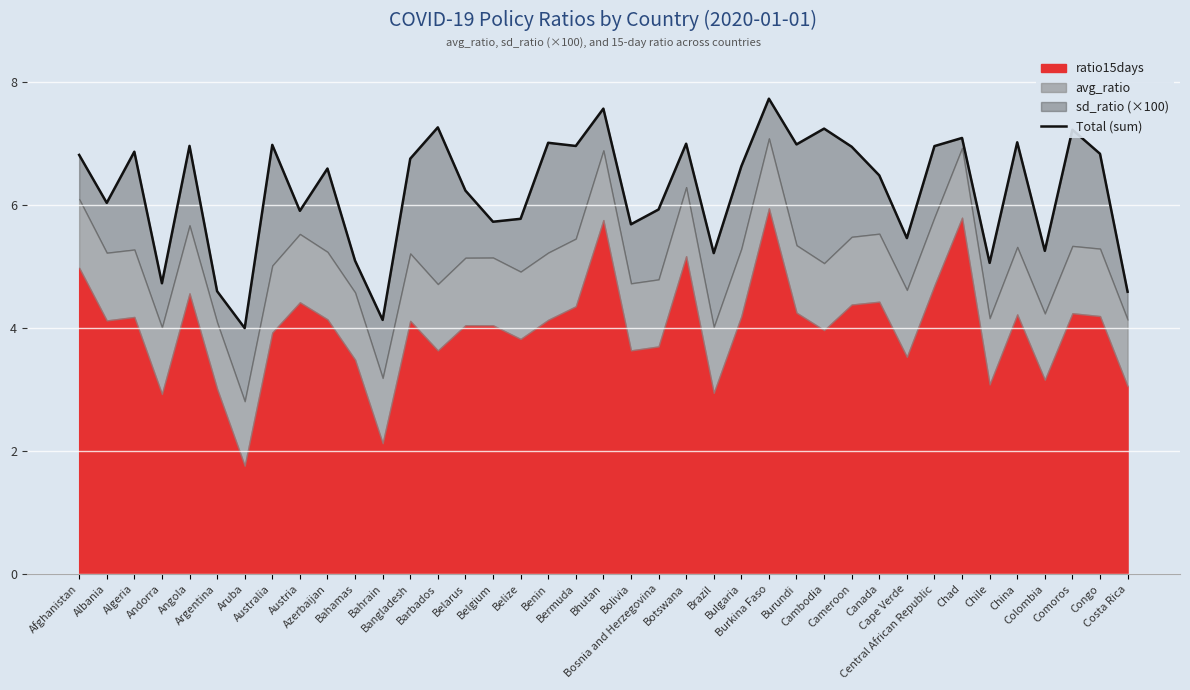

The chart shows a value of 4.2 at Central African Republic. True or false?

False